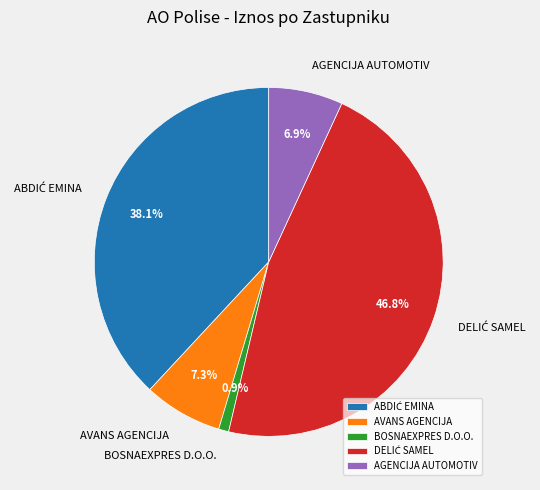

Which category has the smallest portion of the pie?

BOSNAEXPRES D.O.O.